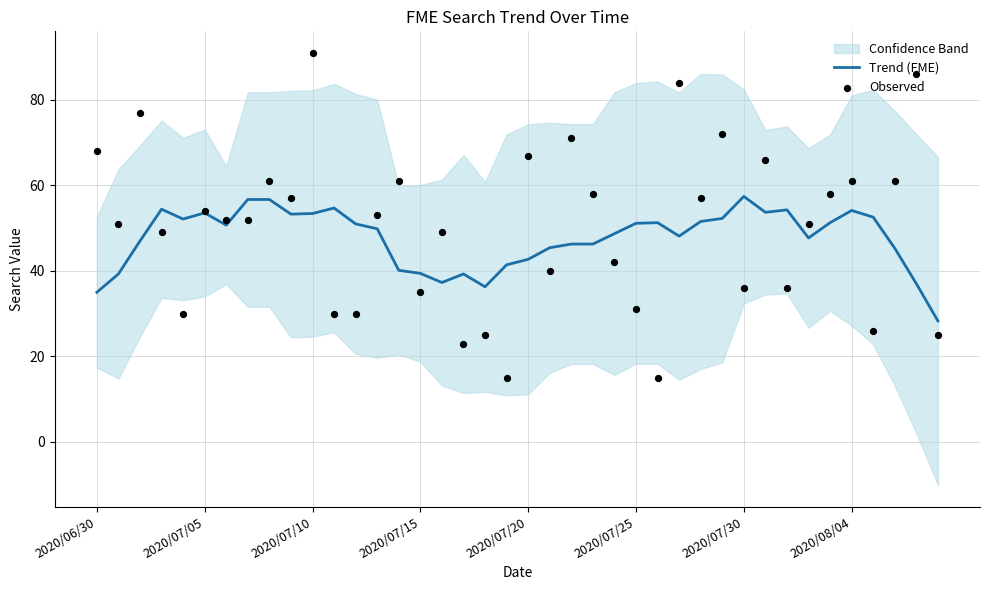

What is the lowest value of the Trend (FME) series?

28.3